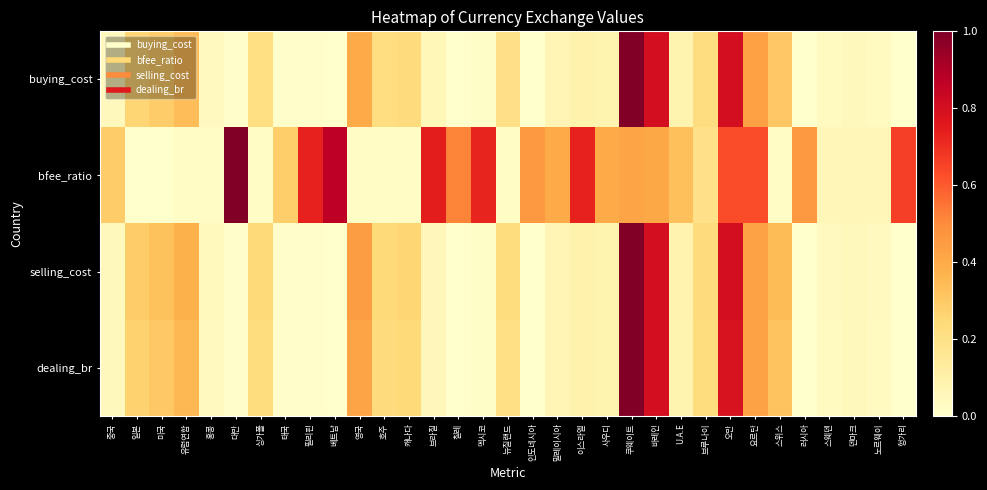

Reading left to right, transcribe all the data shown in this chart.

buying_cost: 중국=0.0	일본=0.3	미국=0.3	유럽연합=0.3	홍콩=0.0	대만=0.0	싱가폴=0.2	태국=0.0	필리핀=0.0	베트남=0.0	영국=0.4	호주=0.2	캐나다=0.2	브라질=0.1	칠레=0.0	멕시코=0.0	뉴질랜드=0.2	인도네시아=0.0	말레이시아=0.1	이스라엘=0.1	사우디=0.1	쿠웨이트=1.0	바레인=0.8	U.A.E=0.1	브루나이=0.2	오만=0.8	요르단=0.4	스위스=0.3	러시아=0.0	스웨덴=0.0	덴마크=0.0	노르웨이=0.0	헝가리=0.0
bfee_ratio: 중국=0.3	일본=0.0	미국=0.0	유럽연합=0.0	홍콩=0.0	대만=1.0	싱가폴=0.0	태국=0.3	필리핀=0.7	베트남=0.9	영국=0.0	호주=0.0	캐나다=0.0	브라질=0.7	칠레=0.5	멕시코=0.7	뉴질랜드=0.0	인도네시아=0.5	말레이시아=0.4	이스라엘=0.7	사우디=0.4	쿠웨이트=0.4	바레인=0.4	U.A.E=0.3	브루나이=0.2	오만=0.6	요르단=0.6	스위스=0.0	러시아=0.5	스웨덴=0.1	덴마크=0.1	노르웨이=0.1	헝가리=0.7
selling_cost: 중국=0.0	일본=0.3	미국=0.3	유럽연합=0.4	홍콩=0.0	대만=0.0	싱가폴=0.2	태국=0.0	필리핀=0.0	베트남=0.0	영국=0.4	호주=0.2	캐나다=0.3	브라질=0.1	칠레=0.0	멕시코=0.0	뉴질랜드=0.2	인도네시아=0.0	말레이시아=0.1	이스라엘=0.1	사우디=0.1	쿠웨이트=1.0	바레인=0.8	U.A.E=0.1	브루나이=0.2	오만=0.8	요르단=0.4	스위스=0.3	러시아=0.0	스웨덴=0.0	덴마크=0.1	노르웨이=0.0	헝가리=0.0
dealing_br: 중국=0.0	일본=0.3	미국=0.3	유럽연합=0.4	홍콩=0.0	대만=0.0	싱가폴=0.2	태국=0.0	필리핀=0.0	베트남=0.0	영국=0.4	호주=0.2	캐나다=0.2	브라질=0.1	칠레=0.0	멕시코=0.0	뉴질랜드=0.2	인도네시아=0.0	말레이시아=0.1	이스라엘=0.1	사우디=0.1	쿠웨이트=1.0	바레인=0.8	U.A.E=0.1	브루나이=0.2	오만=0.8	요르단=0.4	스위스=0.3	러시아=0.0	스웨덴=0.0	덴마크=0.0	노르웨이=0.0	헝가리=0.0